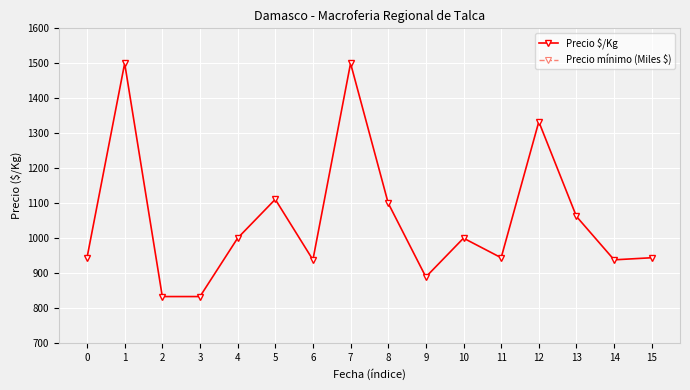

Rank the series by their average value, from lowest to highest.

Precio mínimo (Miles $), Precio $/Kg